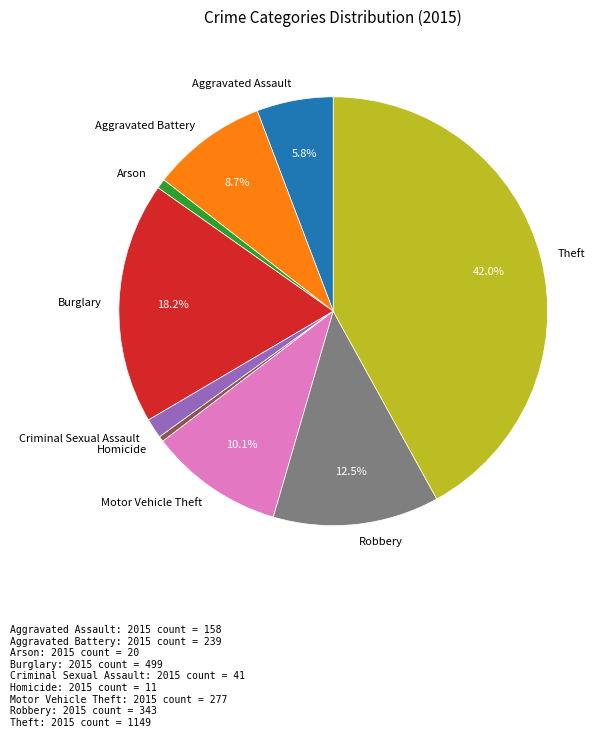

Between Aggravated Battery and Burglary, which is larger?

Burglary